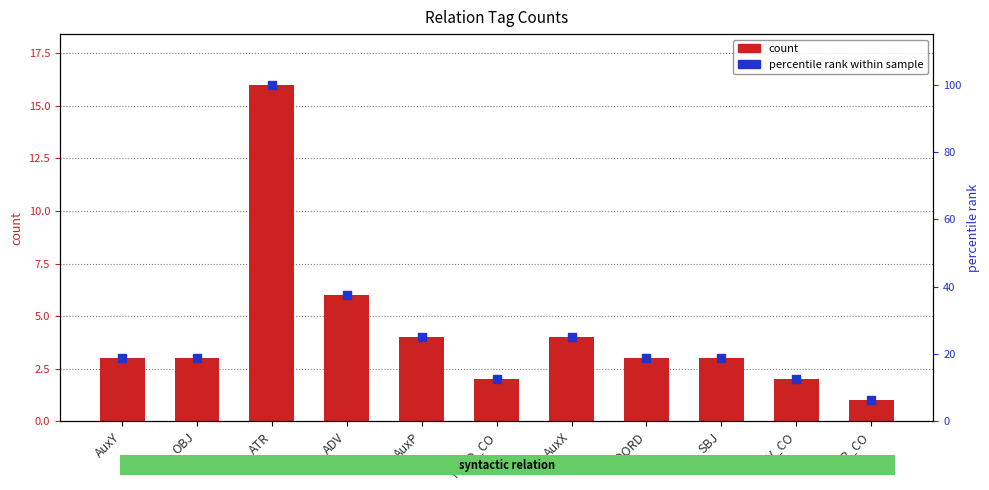

Is the value of count at AuxX greater than the value of percentile rank within sample at OBJ?

No